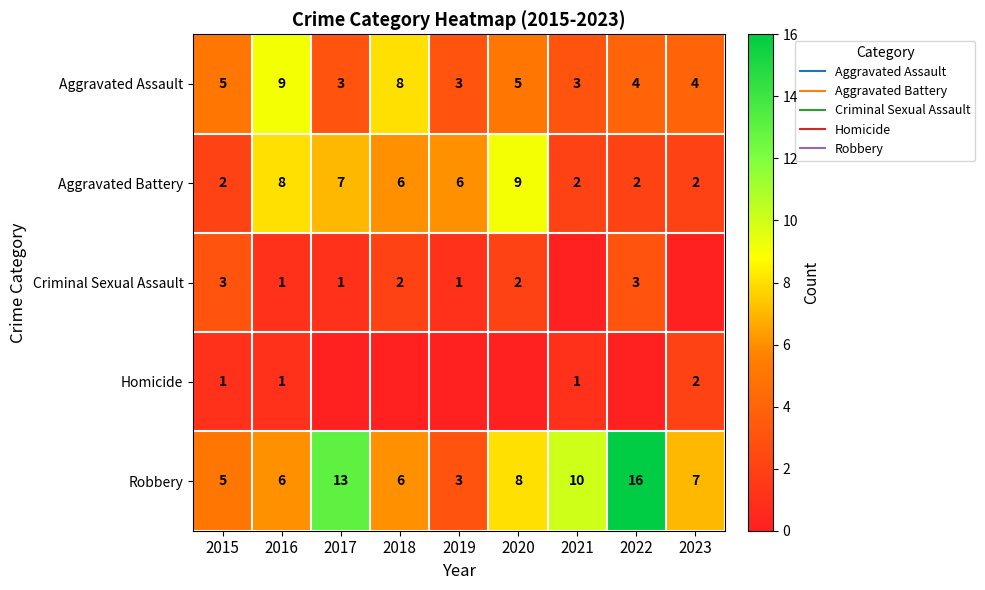

Which series has the largest total across all categories?

Robbery